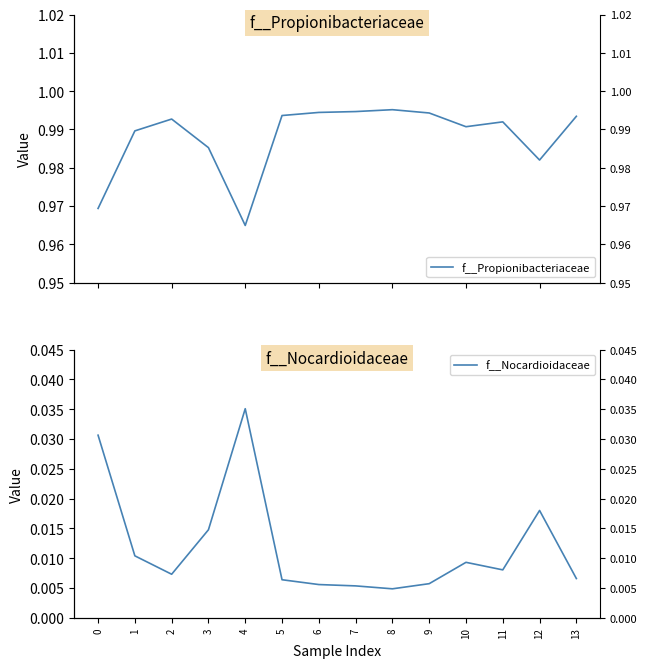

What is the spread (max minus min) of values at 5?

1.0